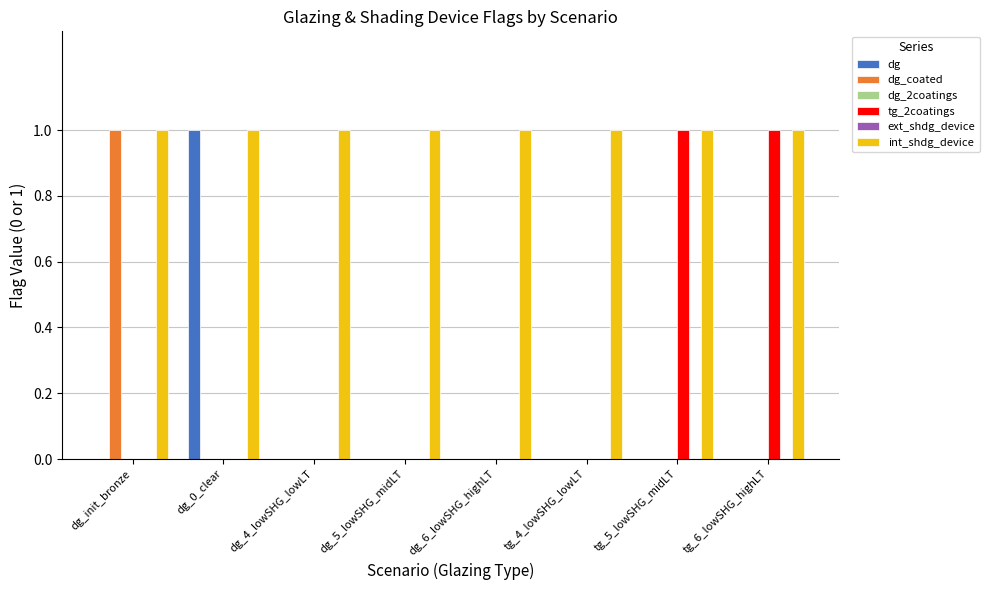

What is the total value across all series at tg_5_lowSHG_midLT?

2